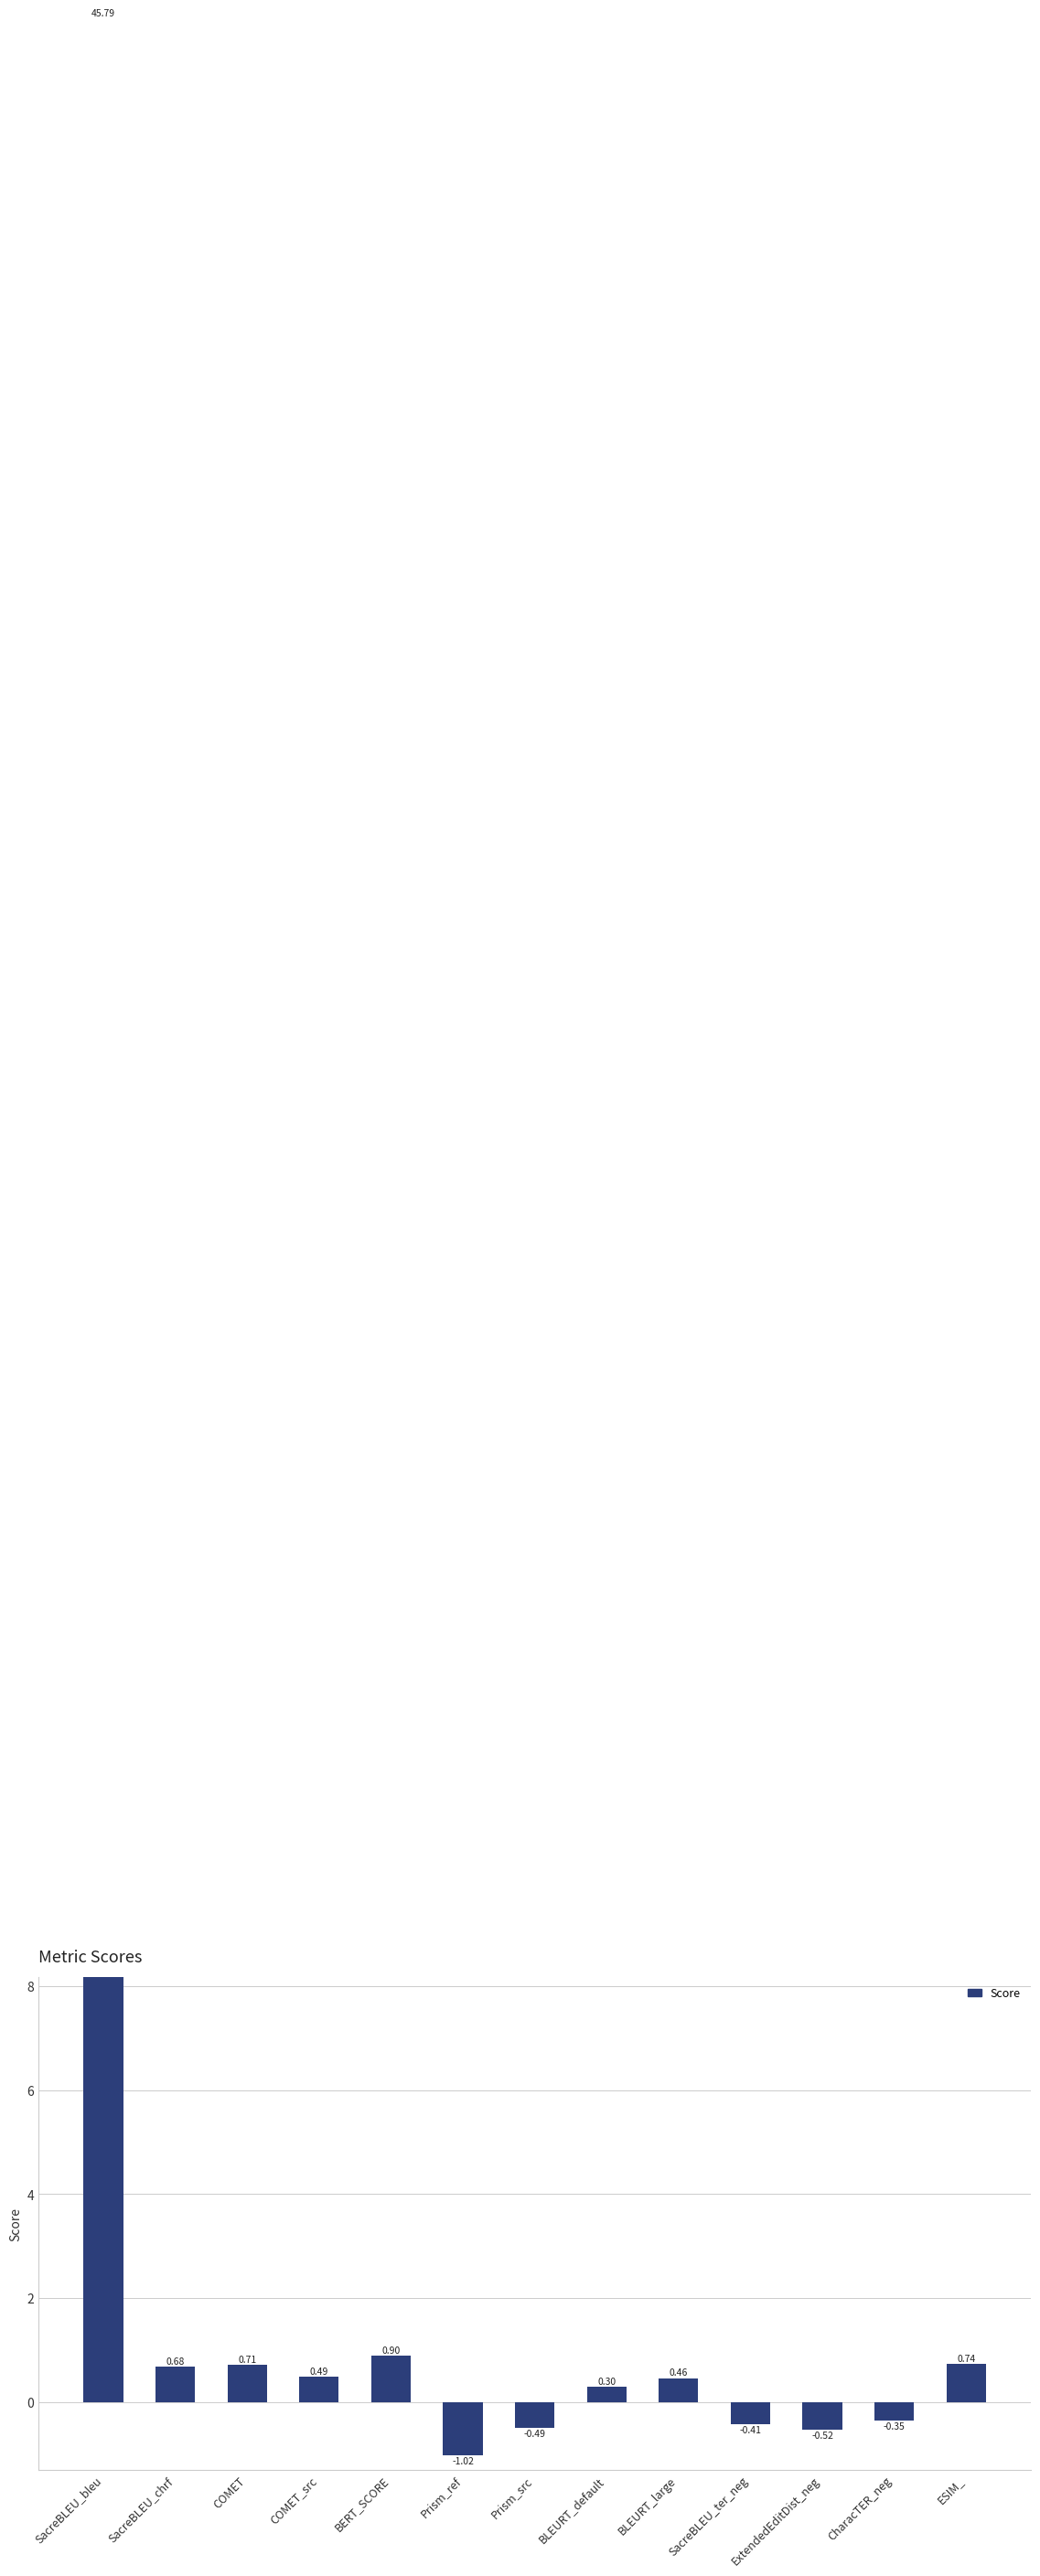

What is the maximum value shown in the chart?

45.8